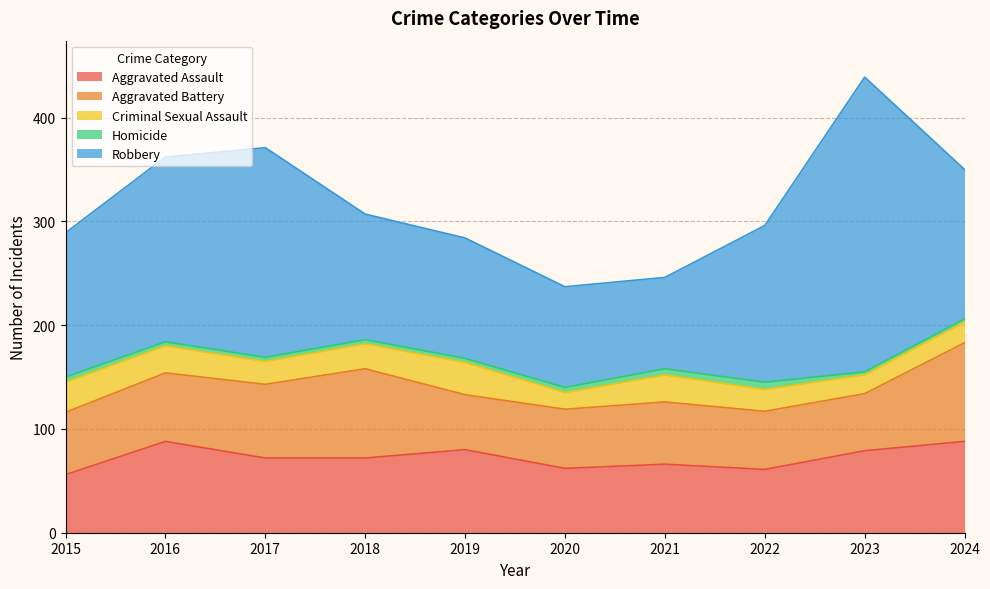

What is the difference between the Aggravated Assault values at 2019 and 2023?

1